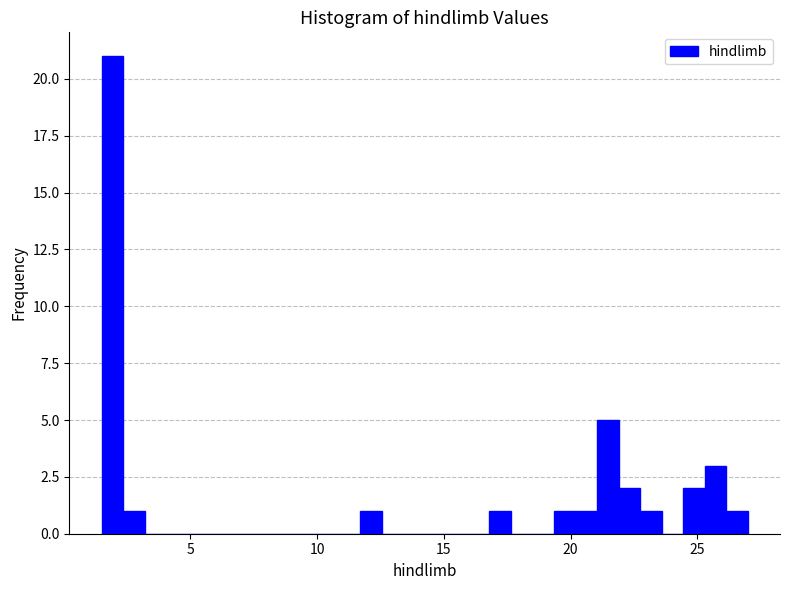

Around what value on the x-axis is the tallest bar? Give the approximate position of its centre, as read against the axis.

2.0